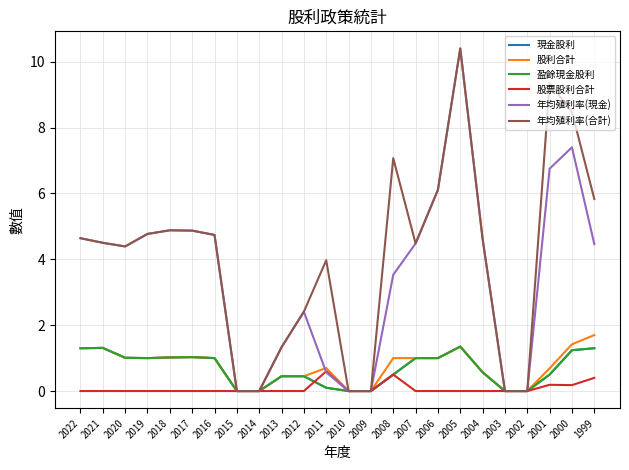

Between 2022 and 2021, which series saw the biggest shift?

年均殖利率(現金)